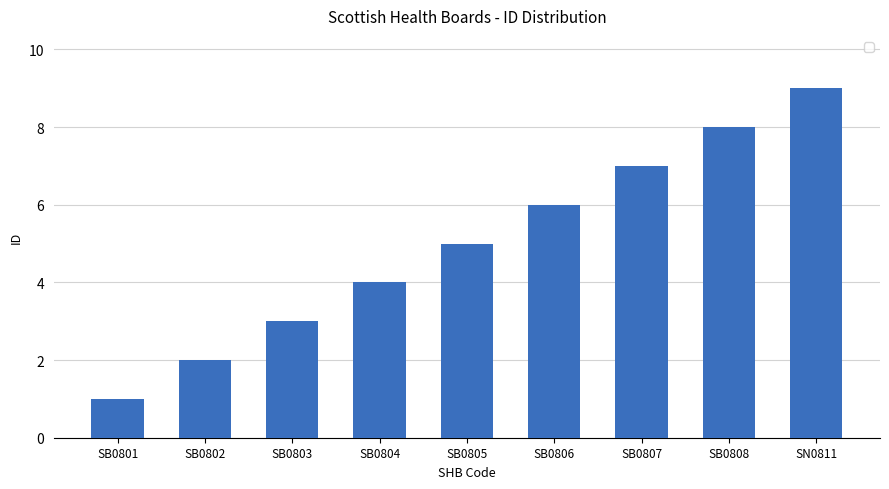

Rank the categories by value from lowest to highest.

SB0801, SB0802, SB0803, SB0804, SB0805, SB0806, SB0807, SB0808, SN0811